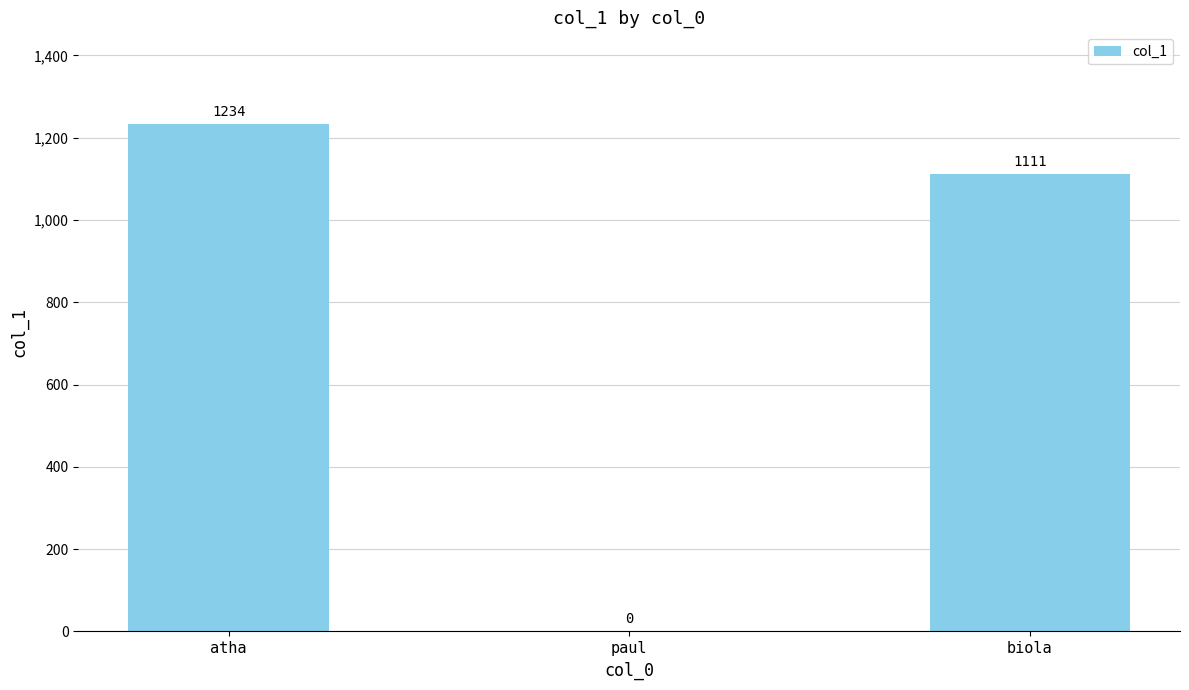

What is the greatest value displayed?

1234